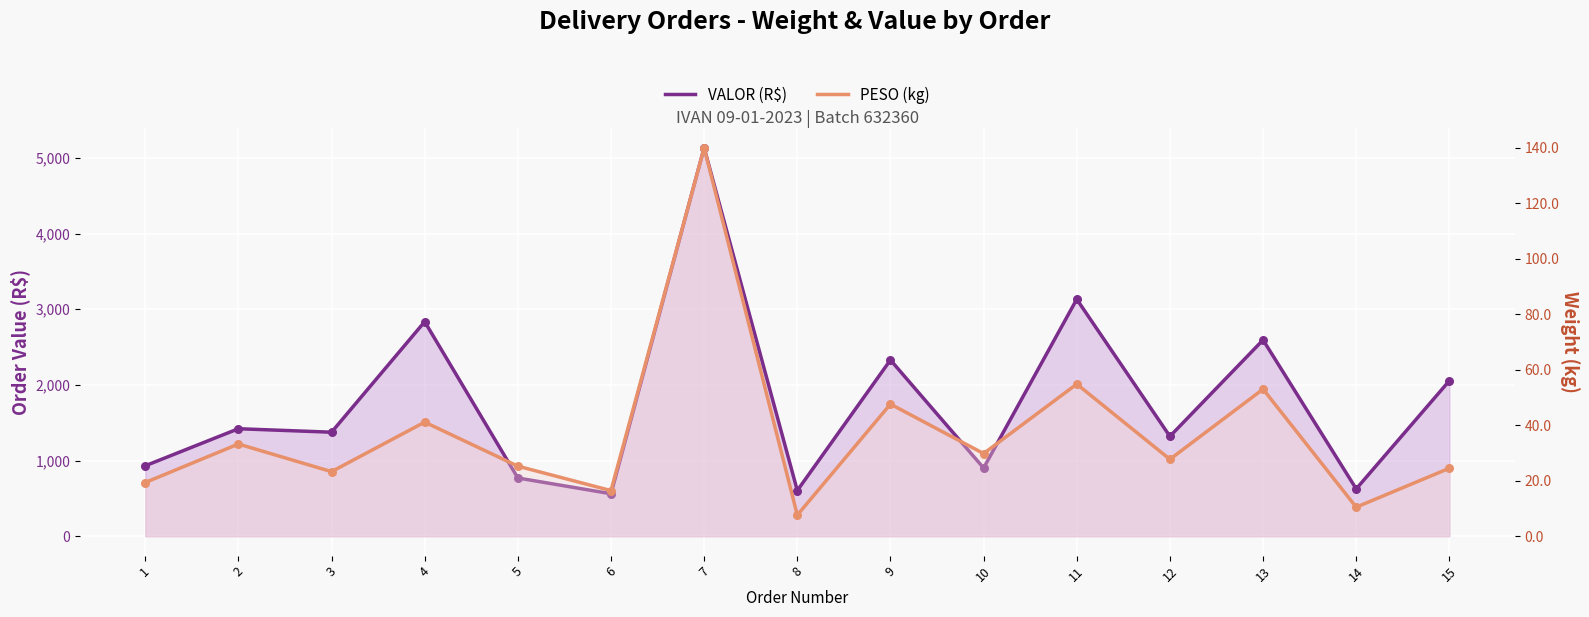

Which series contains the lowest Y value?

PESO (kg)